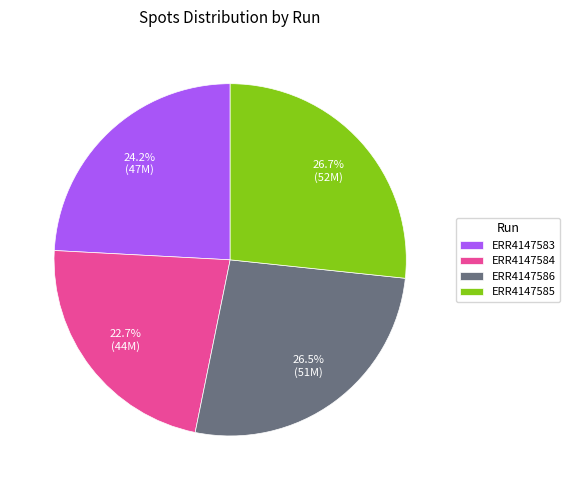

What is the smallest slice in the pie chart?

ERR4147584